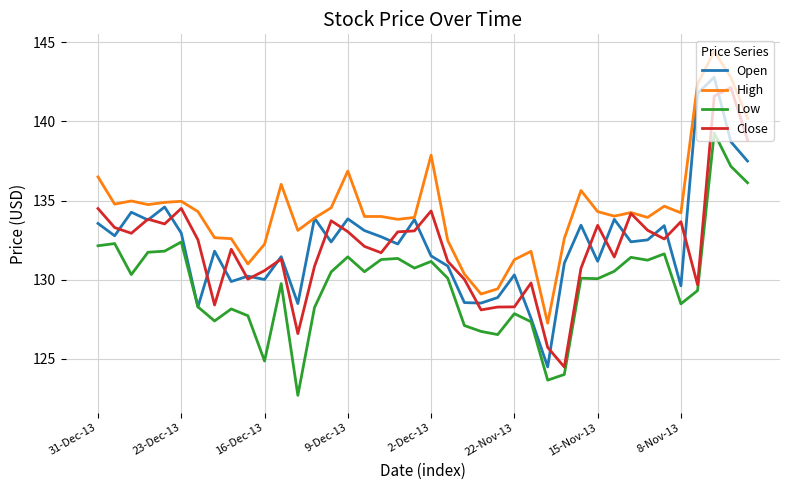

Which series has the largest range (max minus min)?

Open